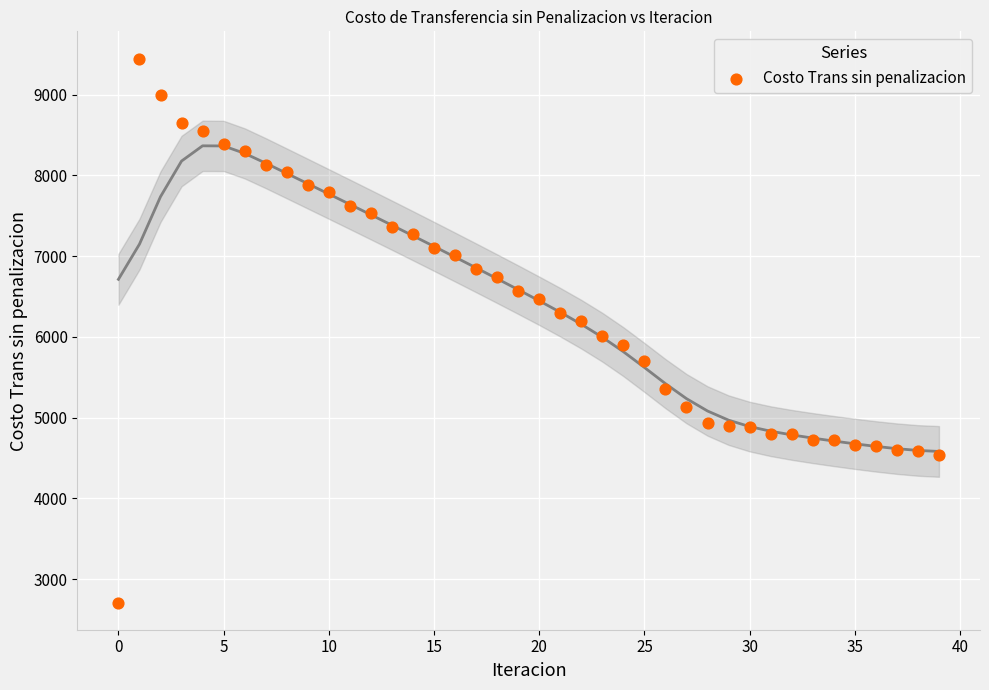

What is the range of Y values (max minus min)?

6738.3